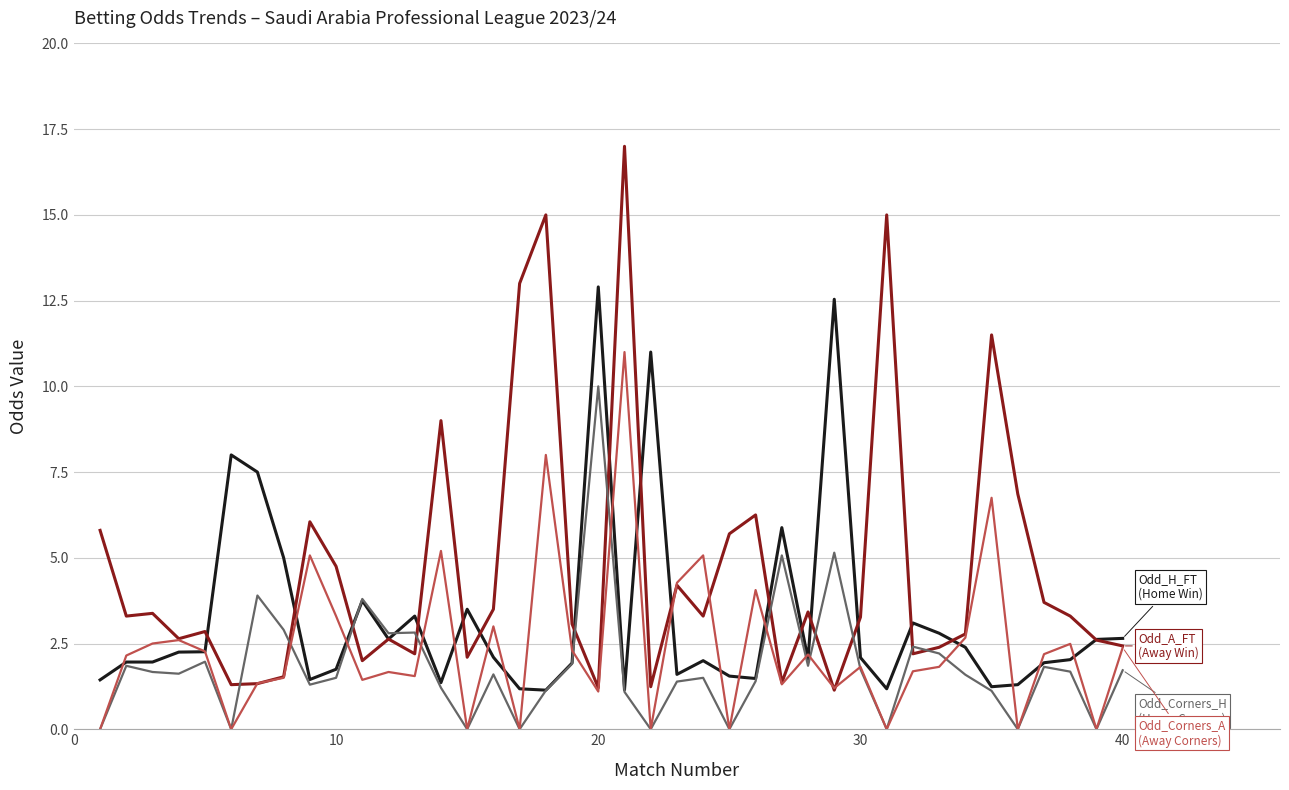

What is the maximum value shown in the chart?

17.0